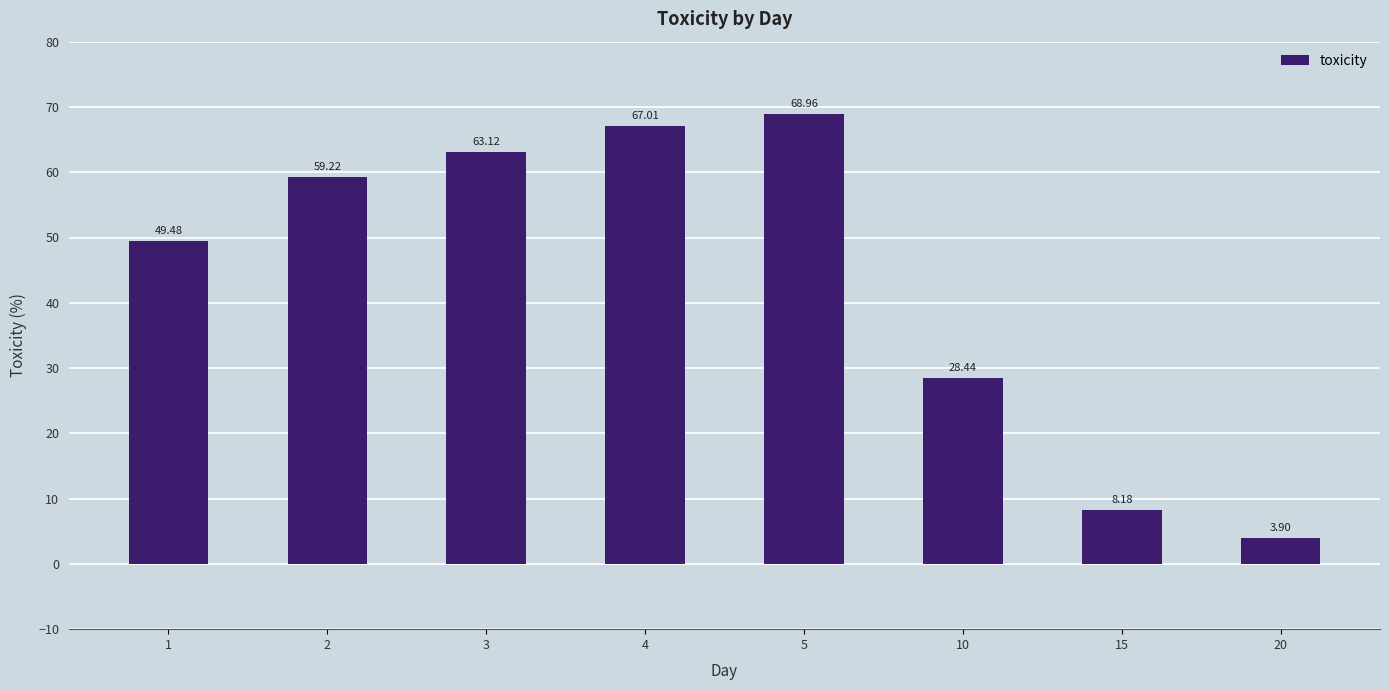

Reading left to right, what are all the values shown in this chart?

1=49.5	2=59.2	3=63.1	4=67.0	5=69.0	10=28.4	15=8.2	20=3.9